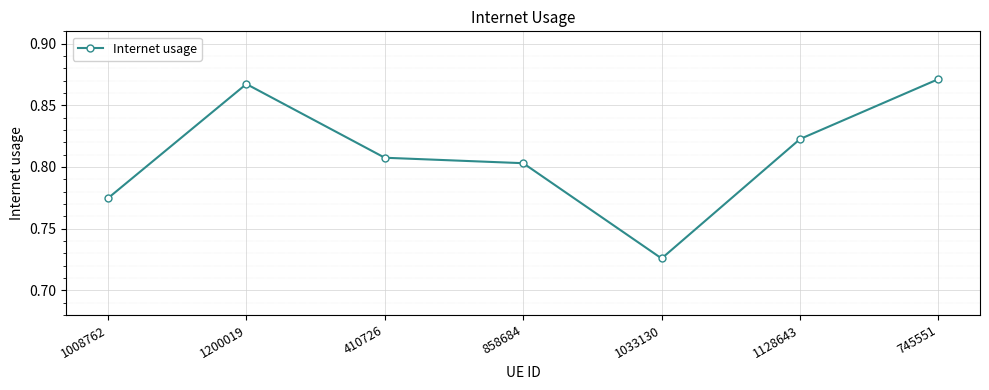

How many values are between 0 and 1?

7